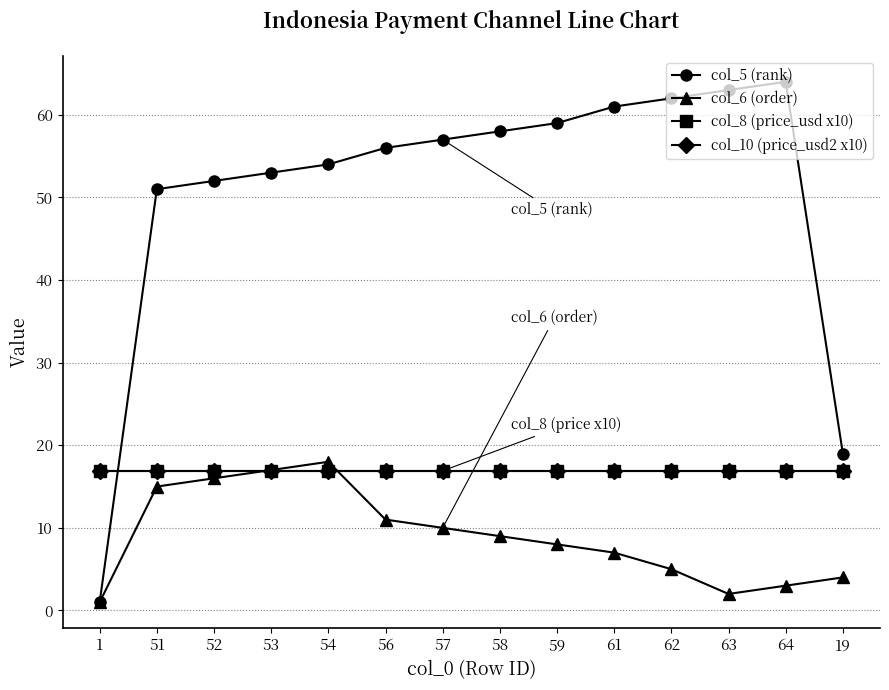

What is the difference between the maximum and minimum values in the col_6 (order) series?

17.0